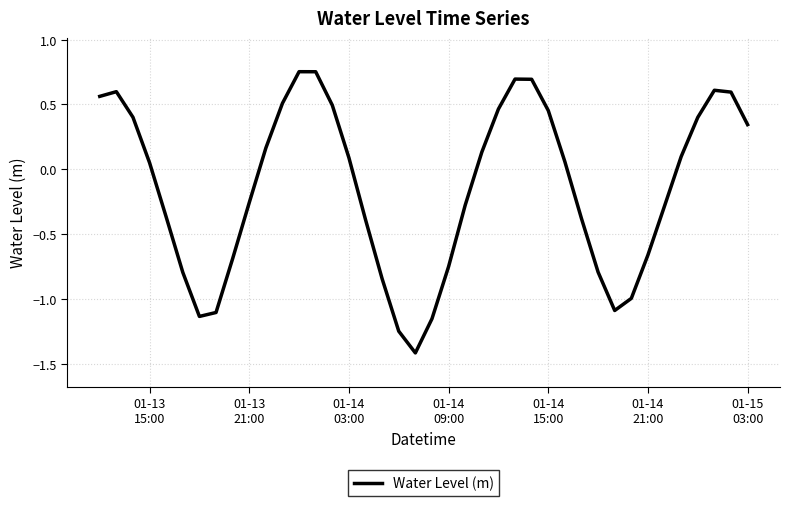

What is the minimum value shown in the chart?

-1.4